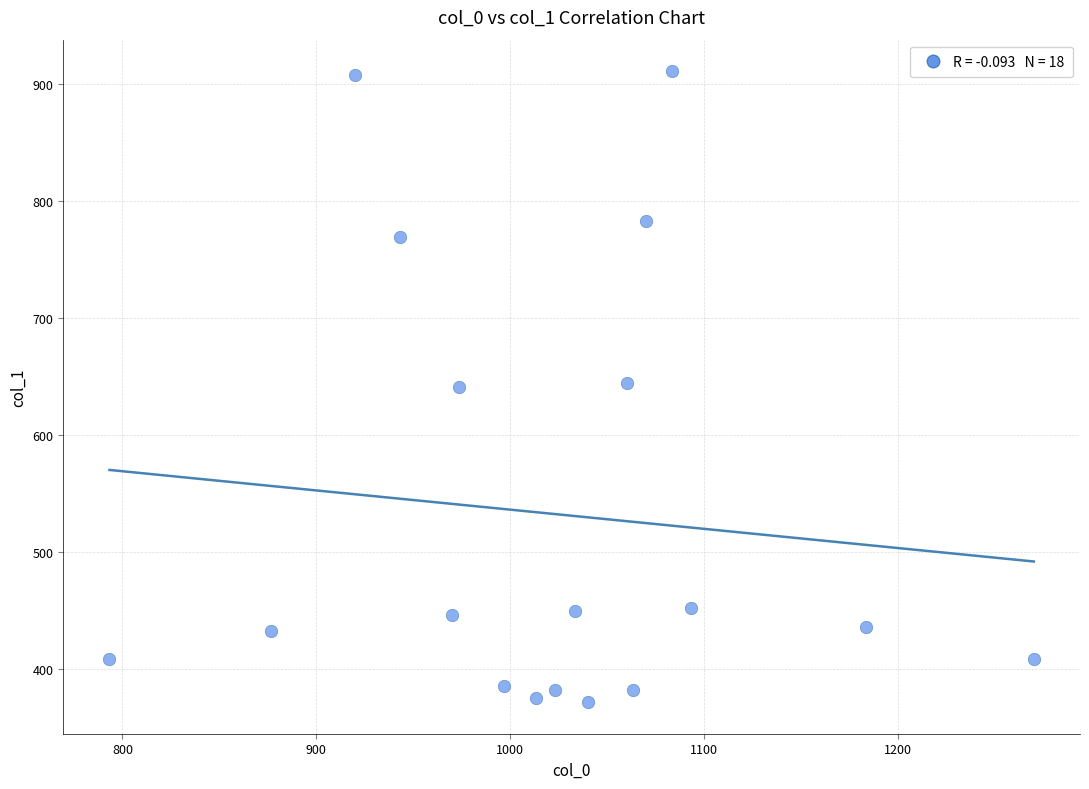

What is the range of Y values (max minus min)?

540.0